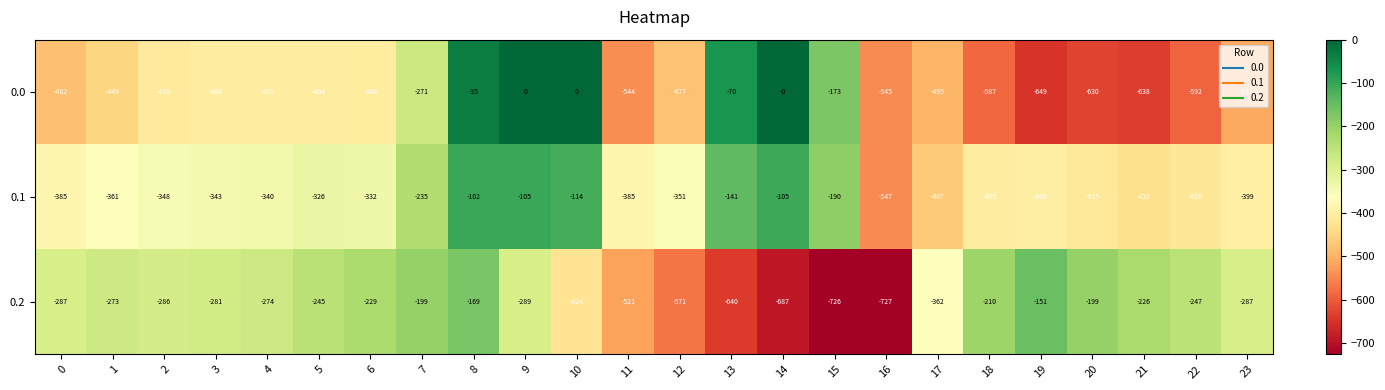

At which label does 0.0 first exceed -410?

3